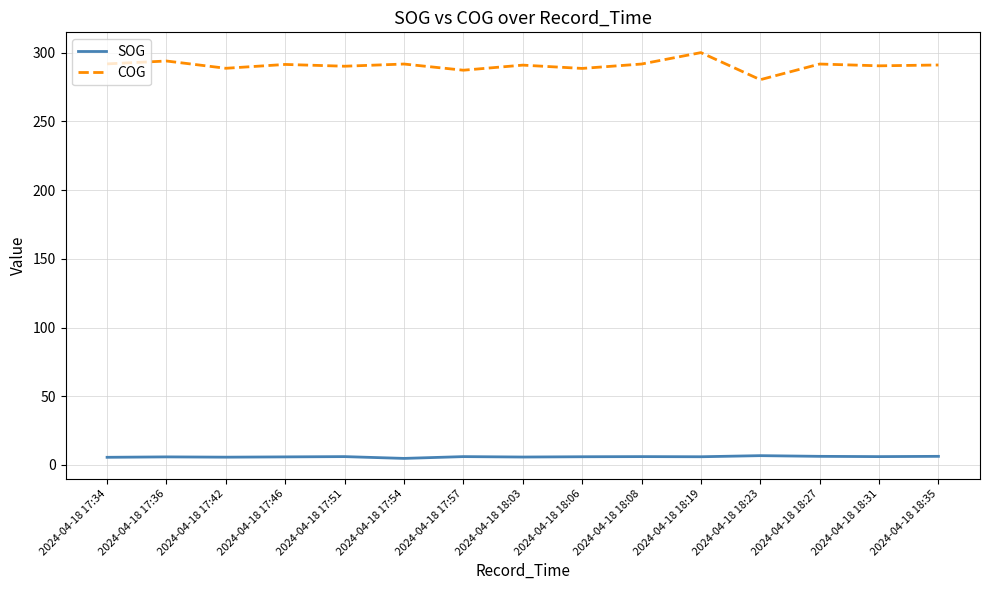

Which series has the largest total across all categories?

COG